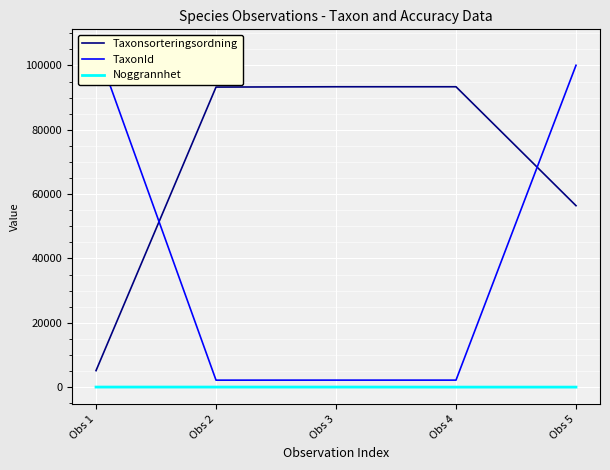

What is the lowest value of the Noggrannhet series?

10